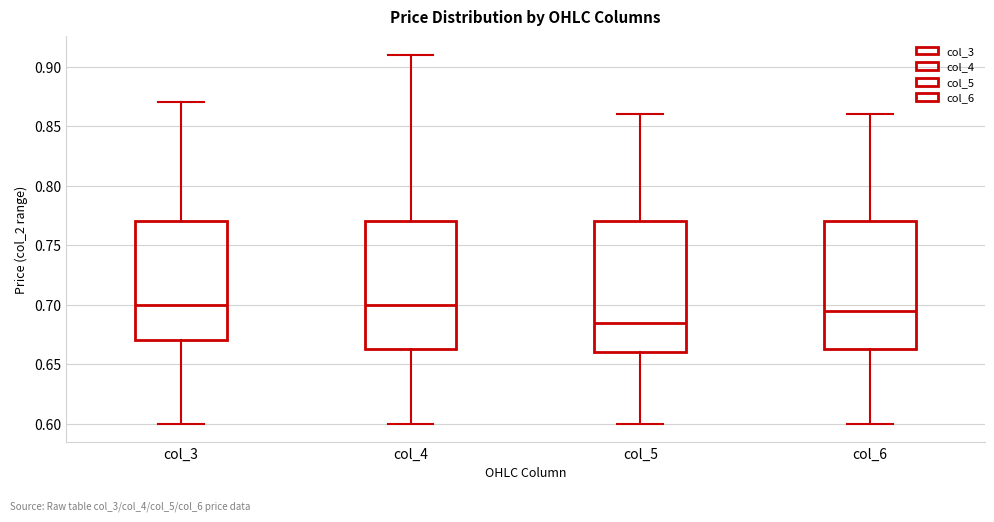

Where does the median line of the box for col_6 sit on the y-axis? The values are not printed on the chart, so give them approximately, as read against the axis.

0.695